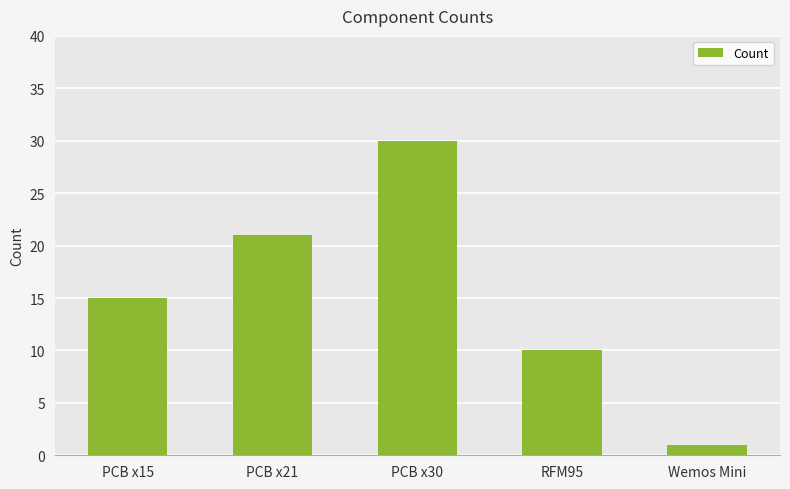

What is the label of the 1st bar from the right?

Wemos Mini